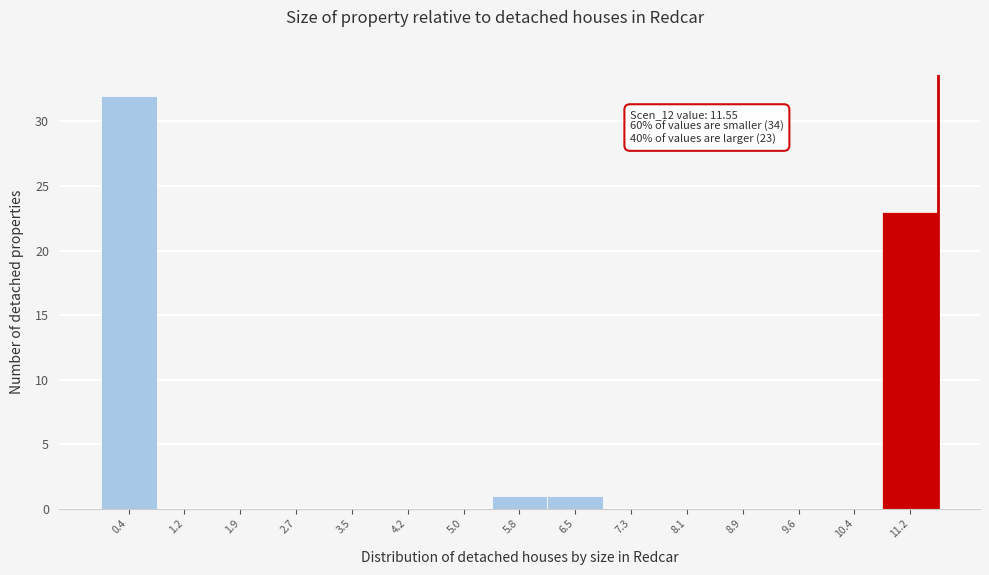

Over which range of the x-axis is the bar tallest?

0.00 to 0.77